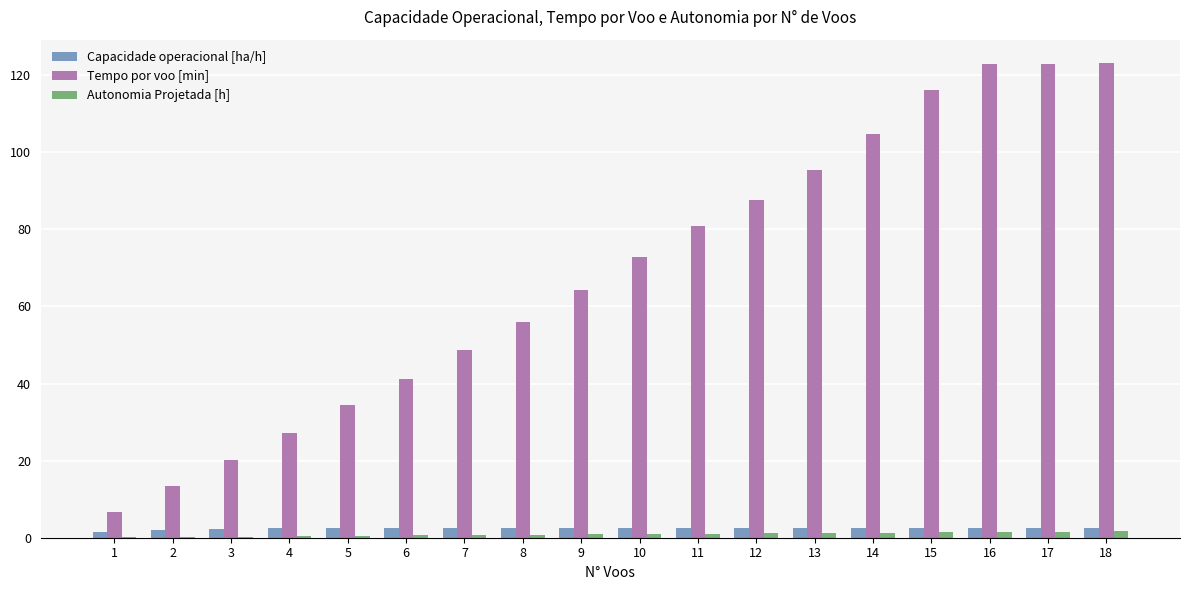

Which series has the largest total across all categories?

Tempo por voo [min]